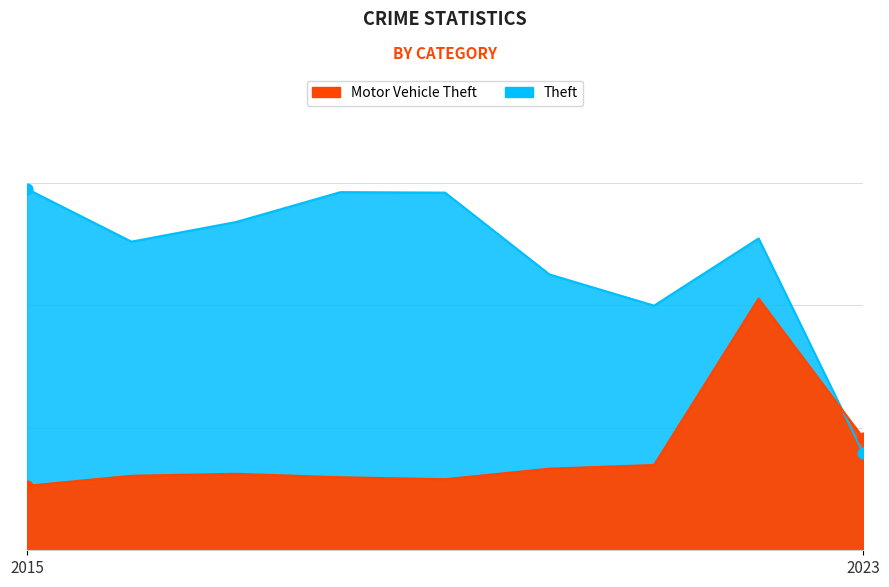

Is the value of Theft at 2023 greater than the value of Motor Vehicle Theft at 2017?

Yes